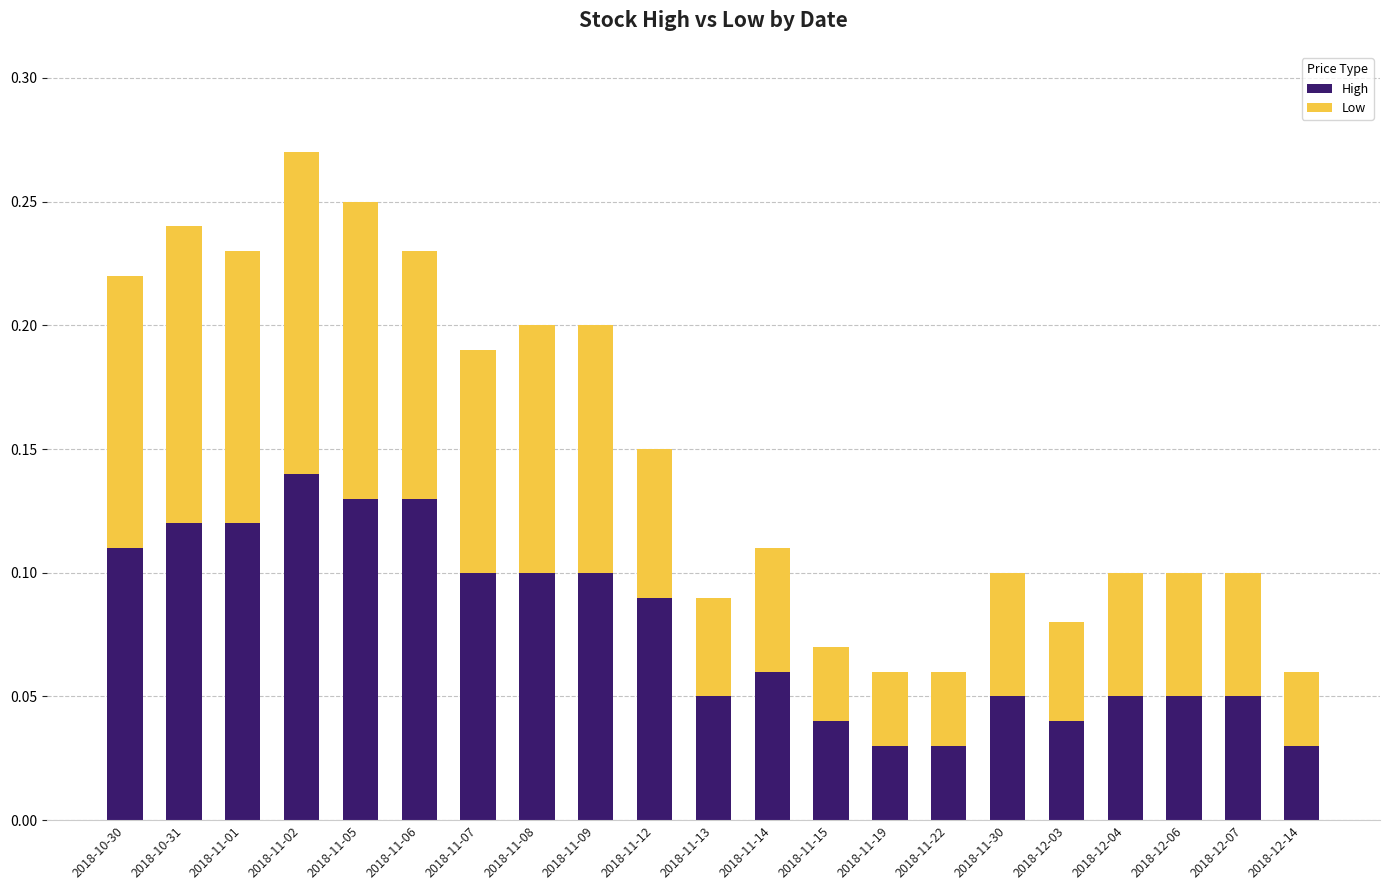

At which category is the sum across all series the highest?

2018-11-02